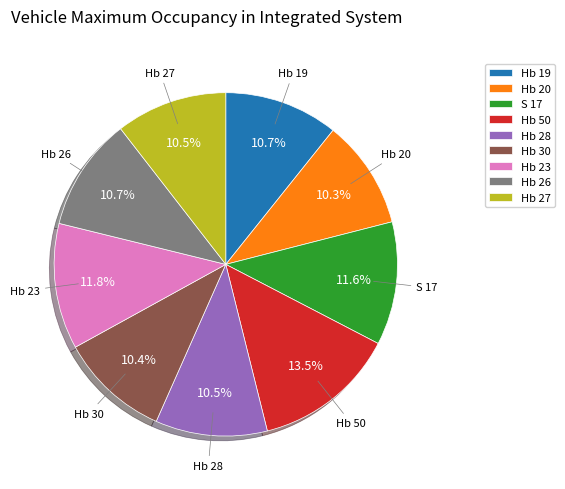

Is it true that S 17 is 12% of the pie?

True